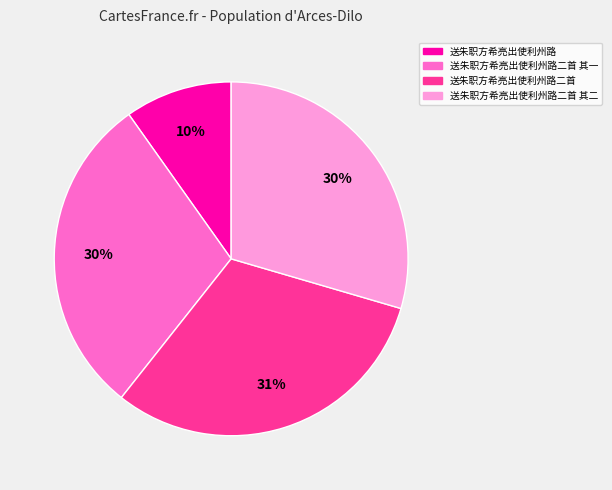

To the nearest percent, what is the difference between the largest and smallest slice percentages?

21%